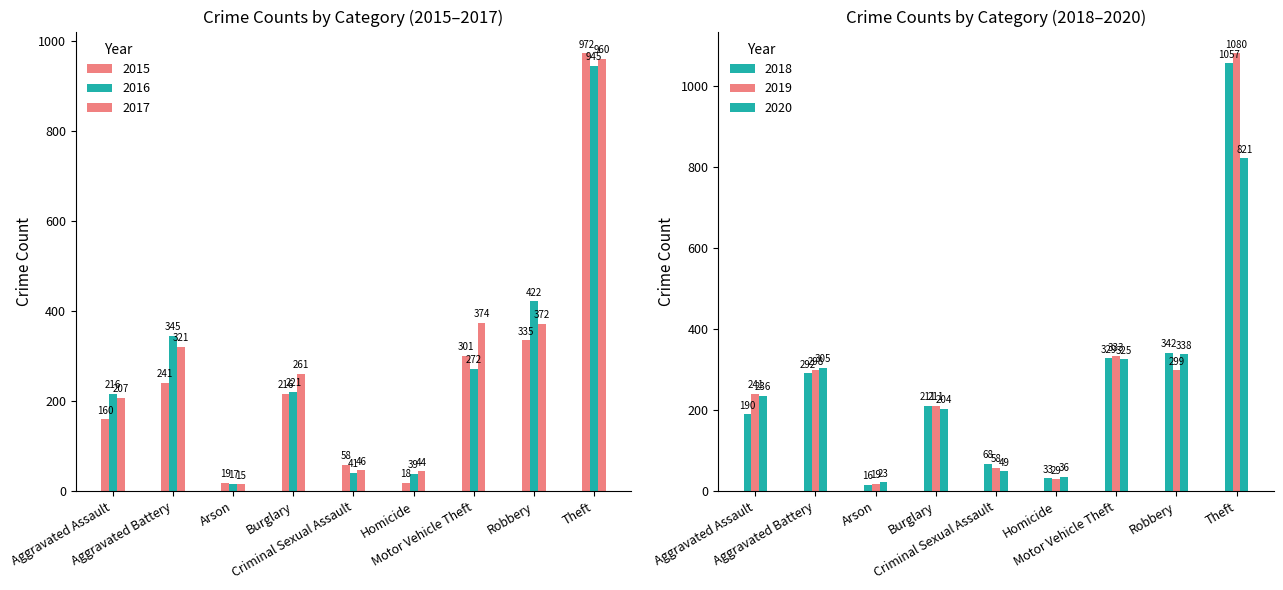

Between Aggravated Assault and Arson, which series saw the biggest shift?

2019